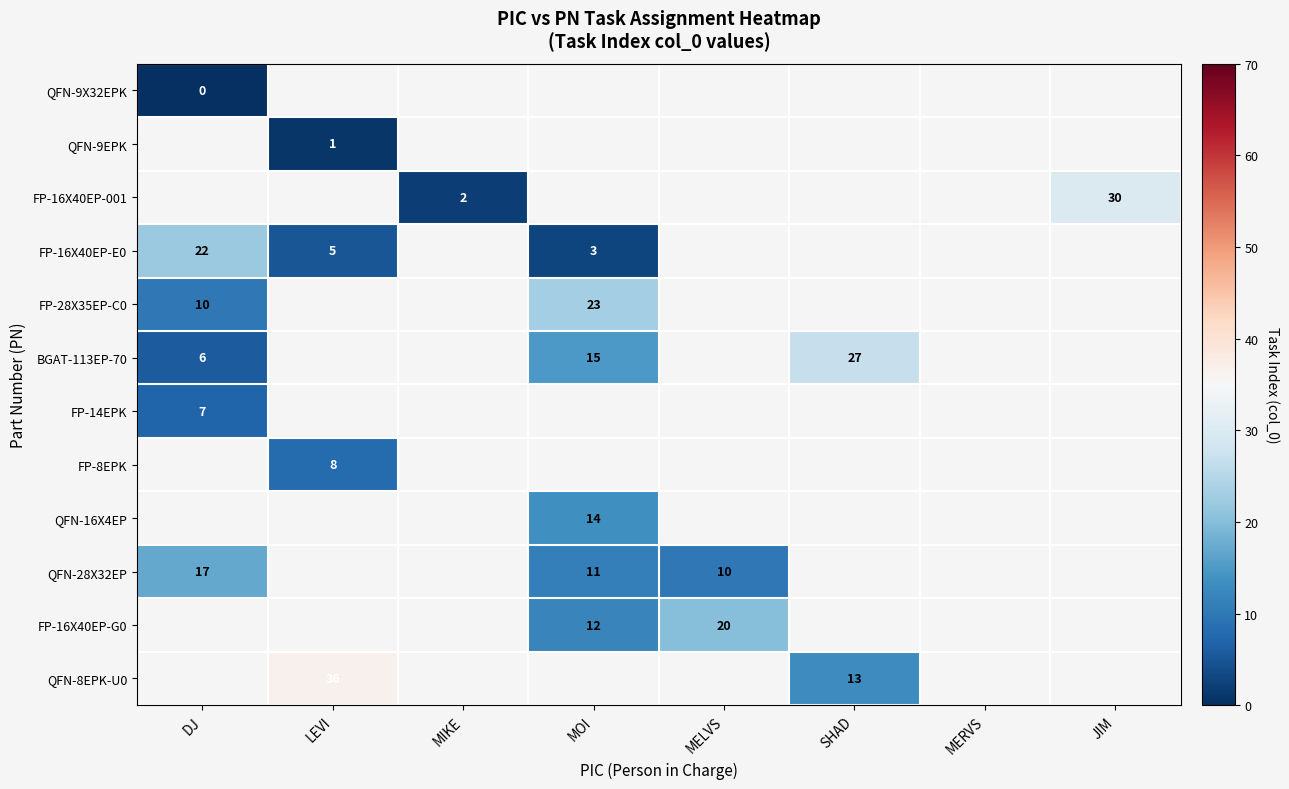

How many data points does each series have?

8